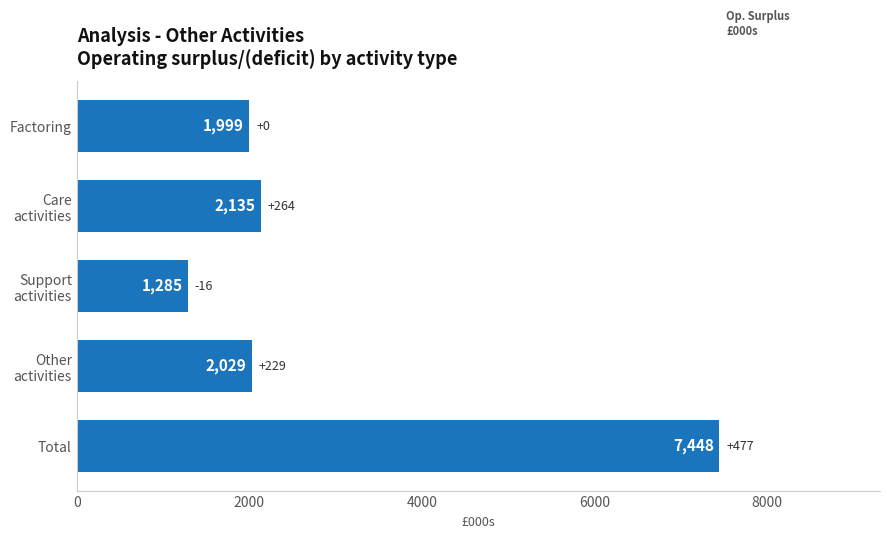

What is the difference between the second highest and second lowest values?

136